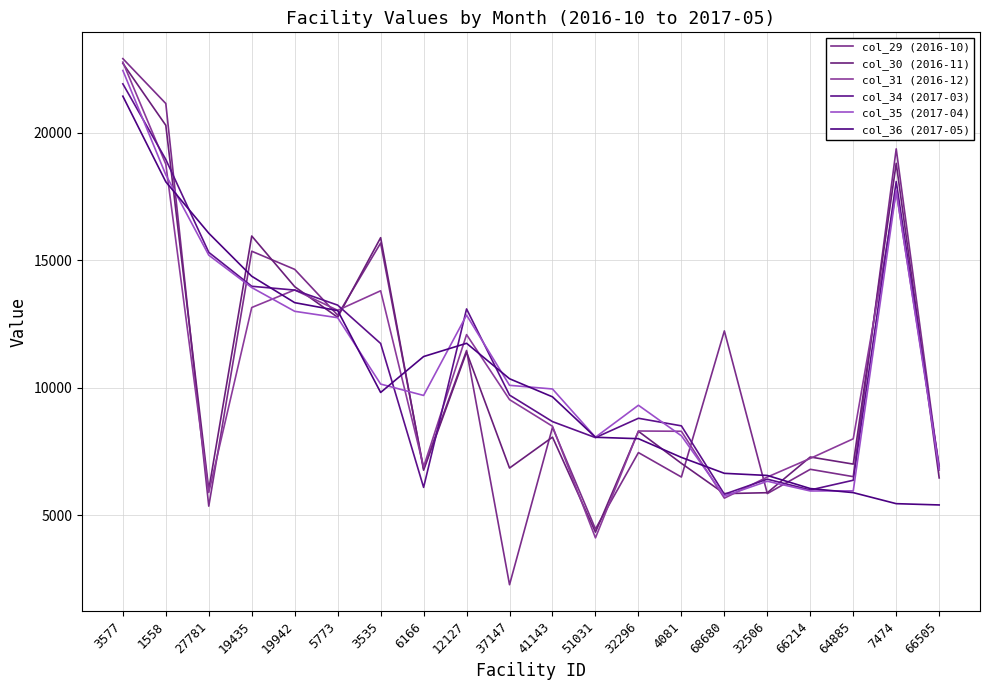

Reading left to right, what are all the values shown in this chart?

col_29 (2016-10): 3577=22911.2	1558=21150.2	27781=5356.5	19435=15356.4	19942=14645.0	5773=12848.6	3535=15676.8	6166=6830.1	12127=11462.7	37147=2275.2	41143=8448.7	51031=4460.6	32296=7457.9	4081=6499.2	68680=12231.5	32506=5849.2	66214=6802.0	64885=6513.9	7474=19371.7	66505=6777.9
col_30 (2016-11): 3577=22727.0	1558=20294.2	27781=6004.6	19435=15953.6	19942=13965.5	5773=12764.7	3535=15888.1	6166=6767.5	12127=11399.7	37147=6852.0	41143=8063.4	51031=4334.9	32296=8292.3	4081=7035.2	68680=5848.7	32506=5883.9	66214=7284.8	64885=7006.4	7474=18803.9	66505=6464.3
col_31 (2016-12): 3577=22775.3	1558=18774.0	27781=5892.2	19435=13148.6	19942=13839.1	5773=13038.4	3535=13805.0	6166=6894.6	12127=12085.8	37147=9535.0	41143=8490.7	51031=4112.8	32296=8304.7	4081=8293.6	68680=5670.2	32506=6498.7	66214=7228.9	64885=7998.9	7474=17695.4	66505=6938.7
col_34 (2017-03): 3577=21921.7	1558=18956.1	27781=15312.4	19435=13981.7	19942=13832.1	5773=13242.2	3535=11737.6	6166=6093.2	12127=13092.7	37147=9713.1	41143=8672.9	51031=8045.3	32296=8804.1	4081=8506.4	68680=5824.1	32506=6414.5	66214=5991.3	64885=6373.3	7474=18089.7	66505=6842.1
col_35 (2017-04): 3577=22446.5	1558=18354.8	27781=15201.6	19435=13931.6	19942=12999.6	5773=12748.6	3535=10145.4	6166=9699.2	12127=12849.8	37147=10096.7	41143=9952.9	51031=8061.5	32296=9314.8	4081=8116.5	68680=5752.0	32506=6334.1	66214=5952.4	64885=5956.6	7474=17724.1	66505=6801.3
col_36 (2017-05): 3577=21438.5	1558=18079.5	27781=16063.1	19435=14374.9	19942=13339.0	5773=13028.4	3535=9816.7	6166=11225.1	12127=11745.6	37147=10354.3	41143=9644.2	51031=8058.7	32296=8002.9	4081=7268.7	68680=6644.5	32506=6560.8	66214=6047.3	64885=5887.1	7474=5454.2	66505=5403.9